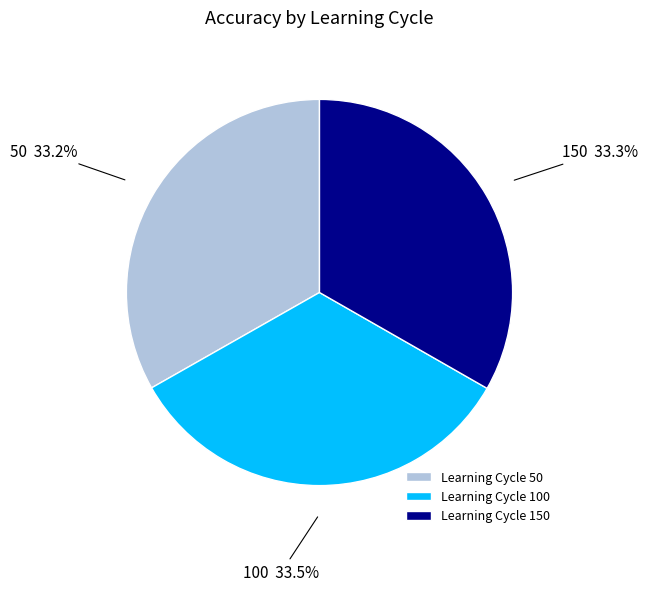

Combined, what portion of the pie is Learning Cycle 150 and Learning Cycle 50?

66.5%